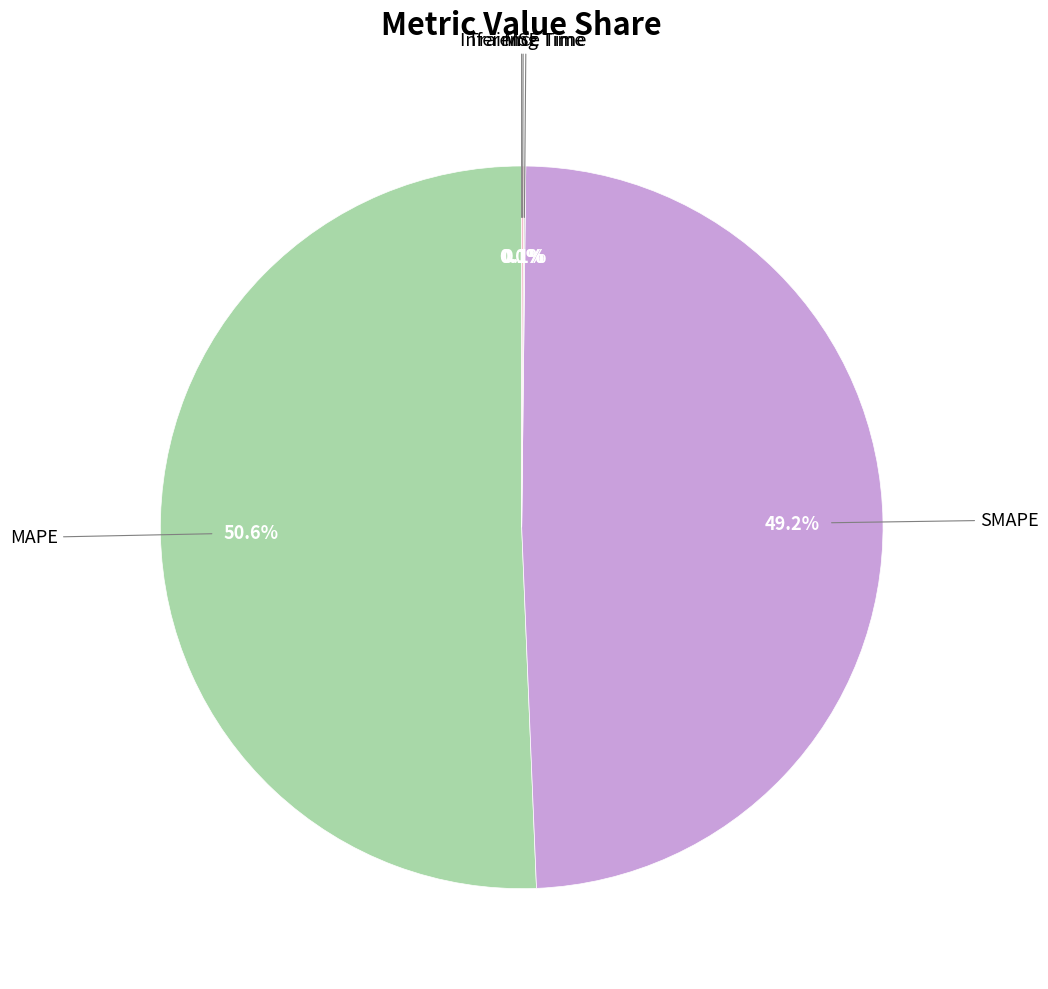

Is there any slice that represents more than half of the pie?

Yes